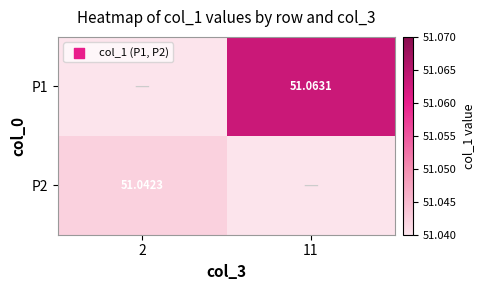

At which label is P2 closest to 51?

2